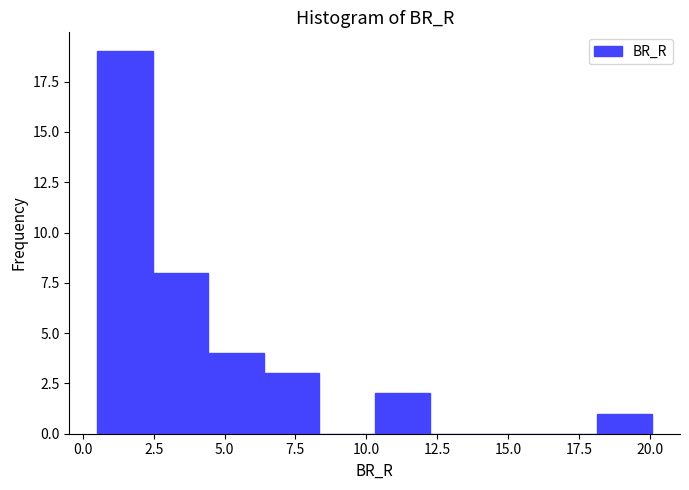

Read against the x-axis, roughly where is the centre of the tallest bar?

1.5